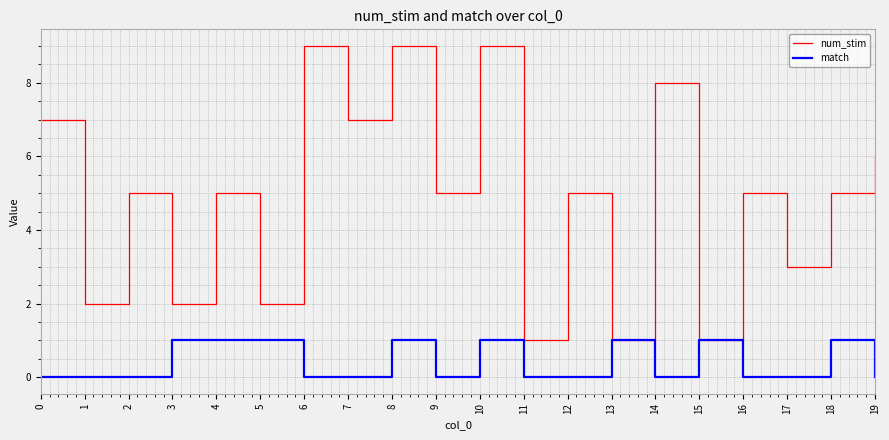

How many lines are shown in the chart?

2